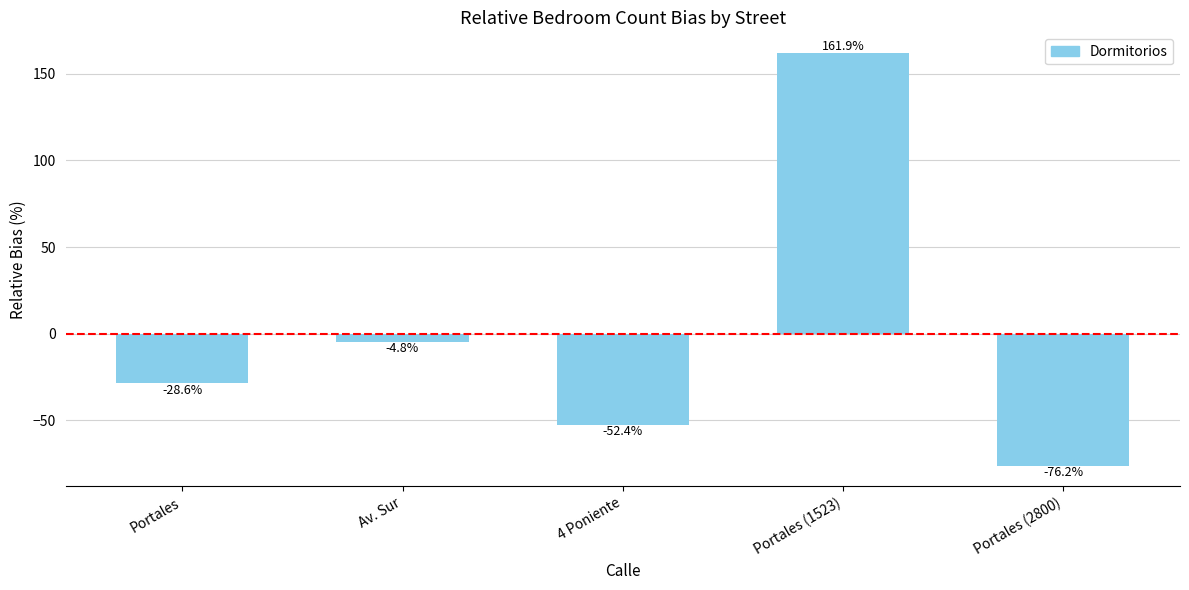

What is the sum of the values at Portales and 4 Poniente?

-81.0